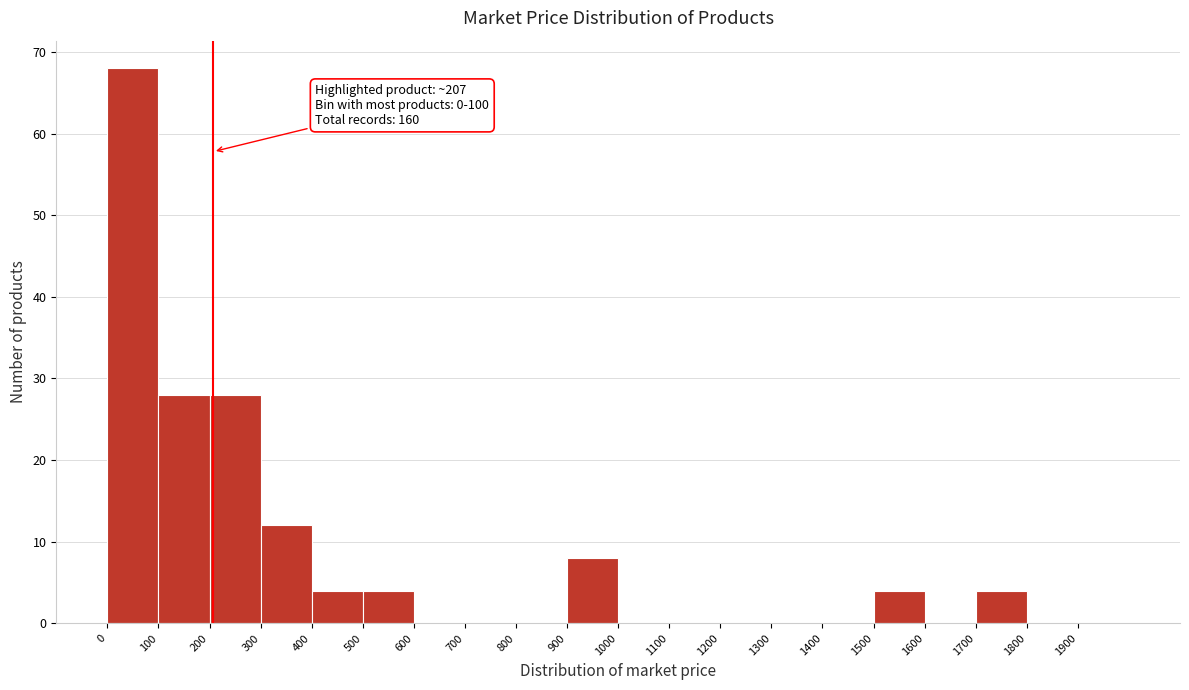

Over which range of the x-axis is the bar tallest?

0 to 100